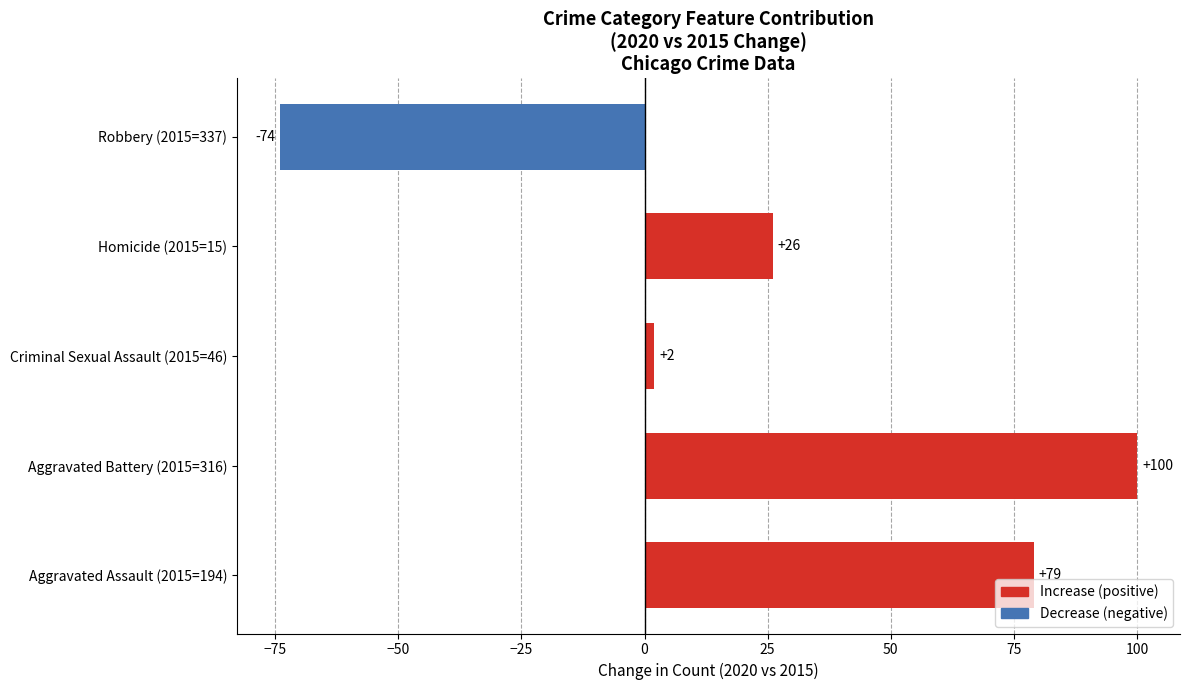

How many positive values are there?

4